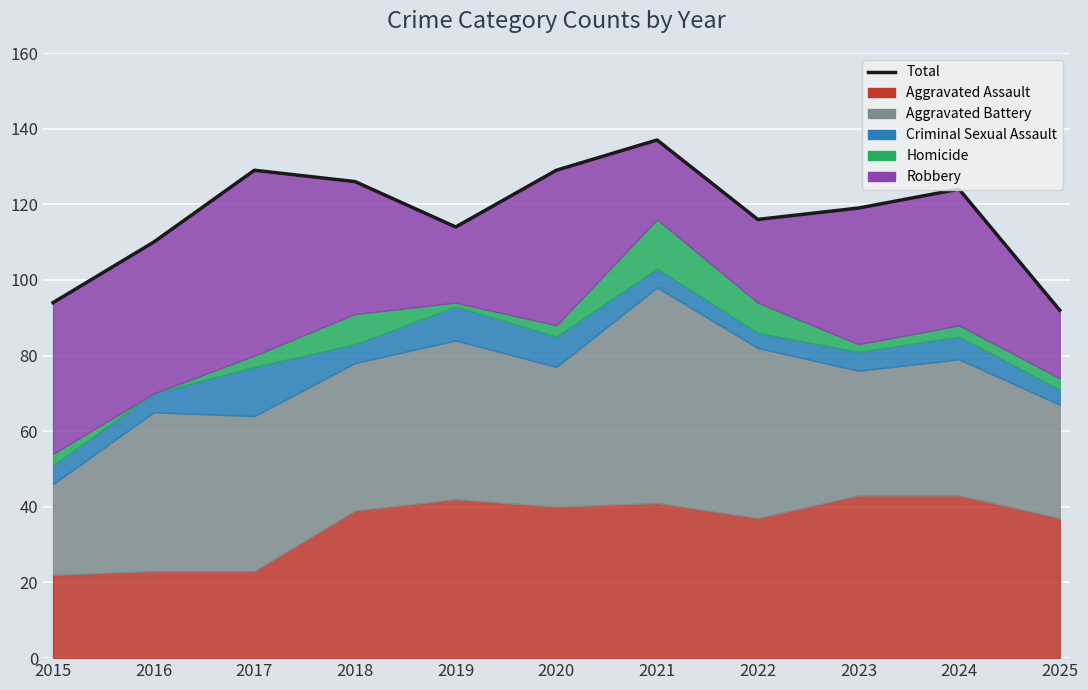

Is it true that the value at 2024 is 83?

False